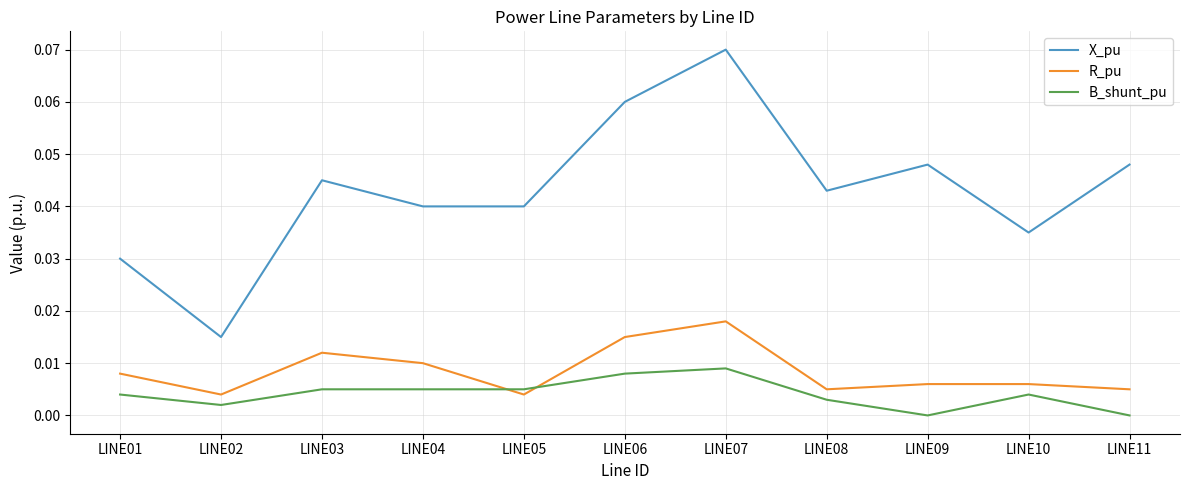

Which series has the largest total across all categories?

X_pu